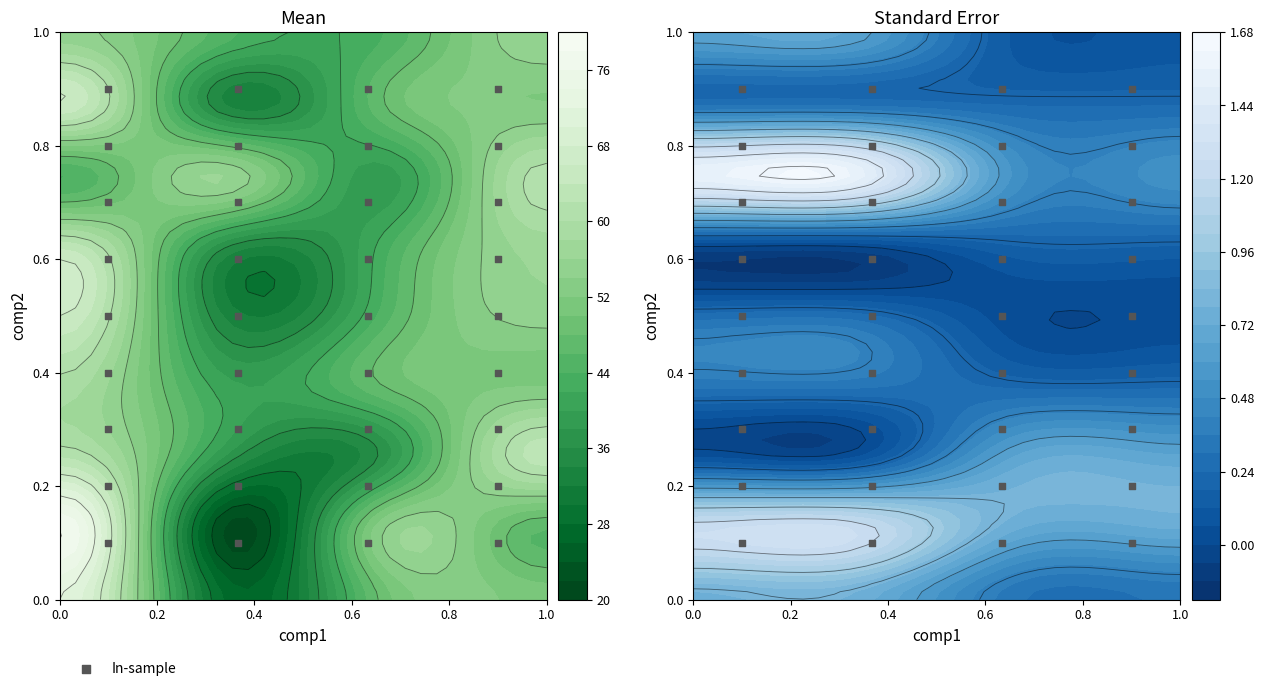

Is it true that the value at 30 is 1.1?

False